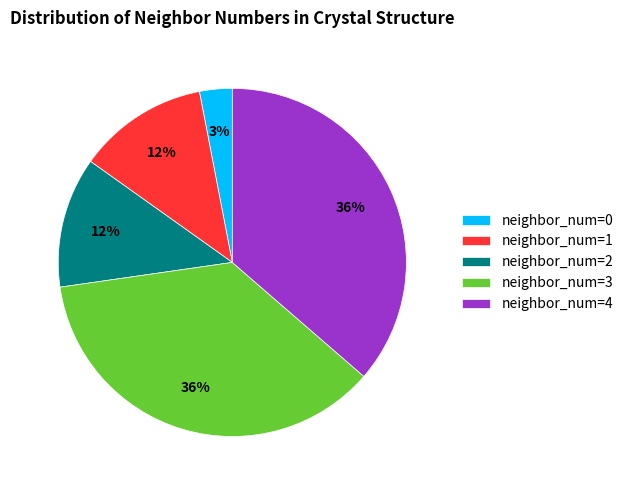

The neighbor_num=1 slice represents 12% of the pie. True or false?

True